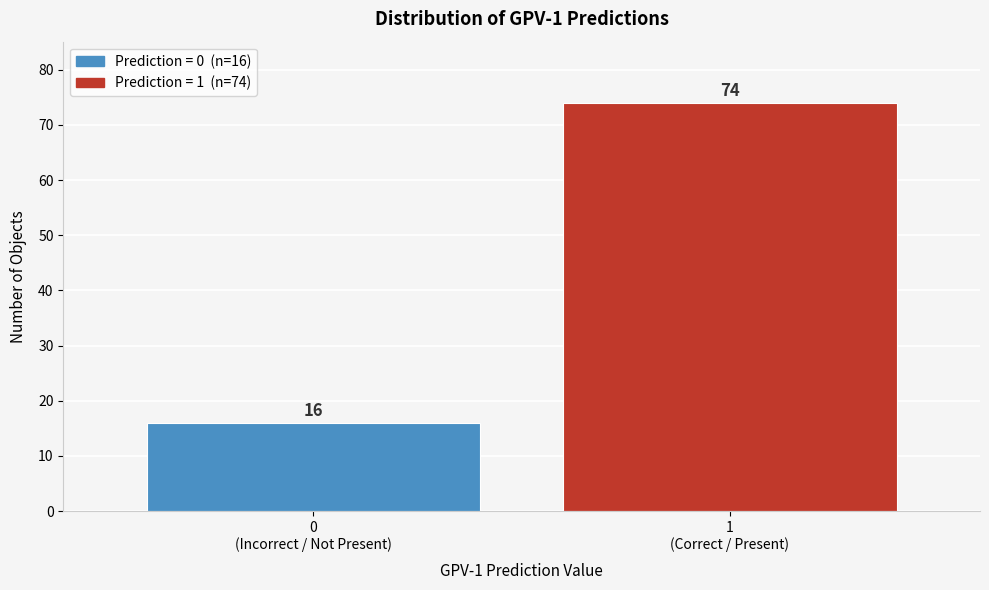

Reading right to left, list all the values displayed in this chart.

74	16